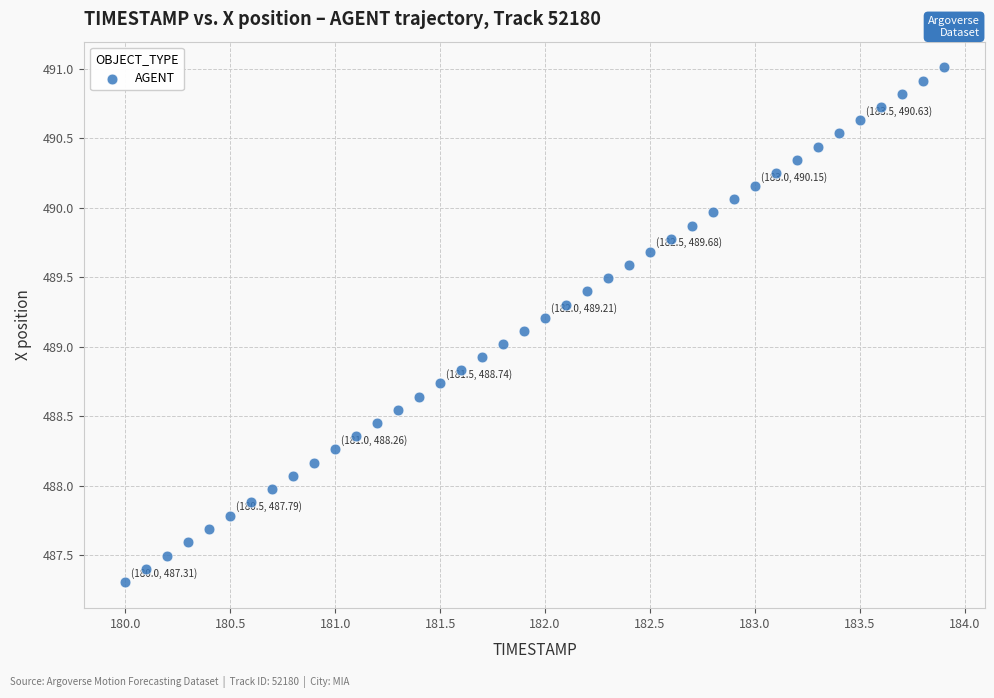

What is the range of X values (max minus min)?

3.9